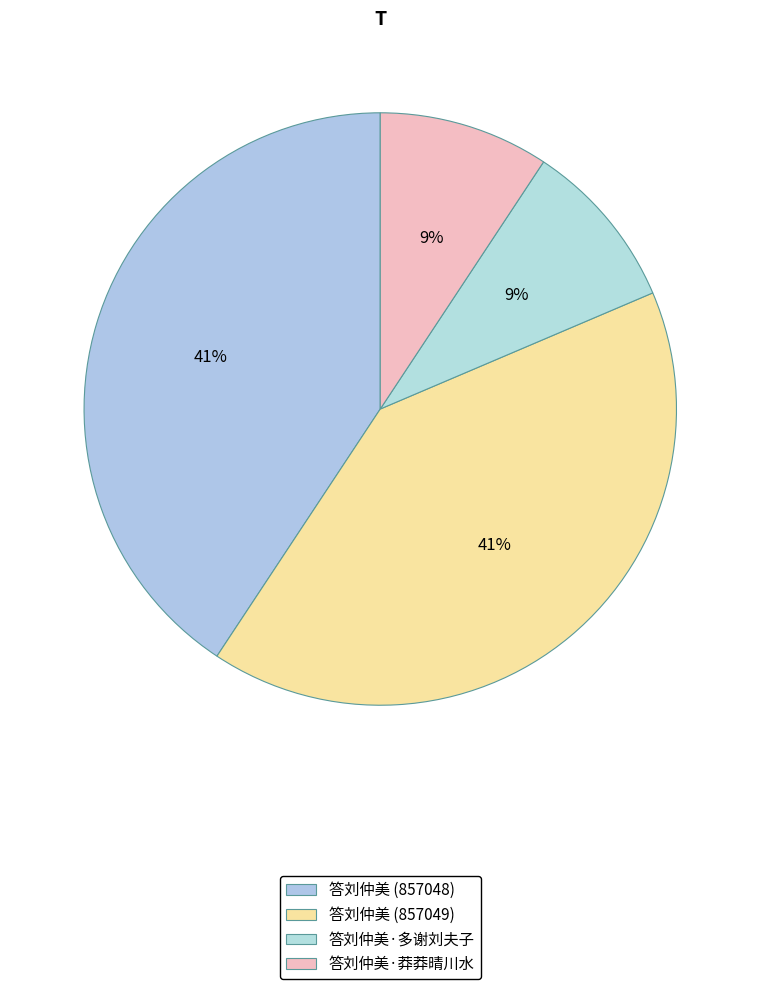

How many segments does this pie chart have?

4